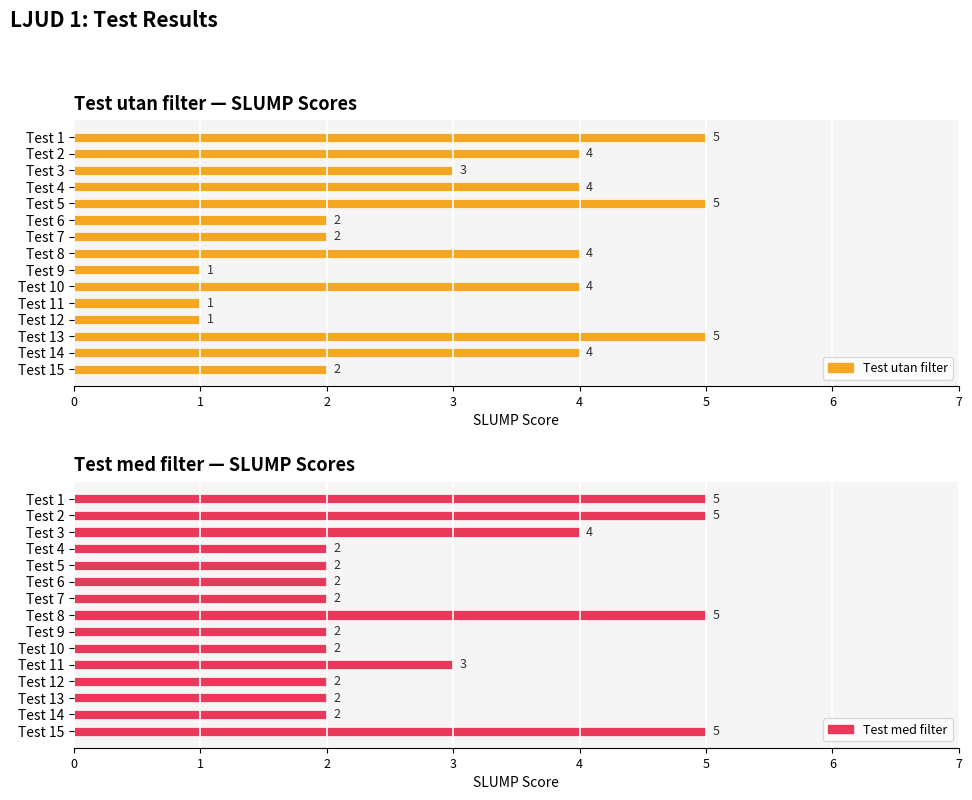

How many data points in Test utan filter are less than 4?

7